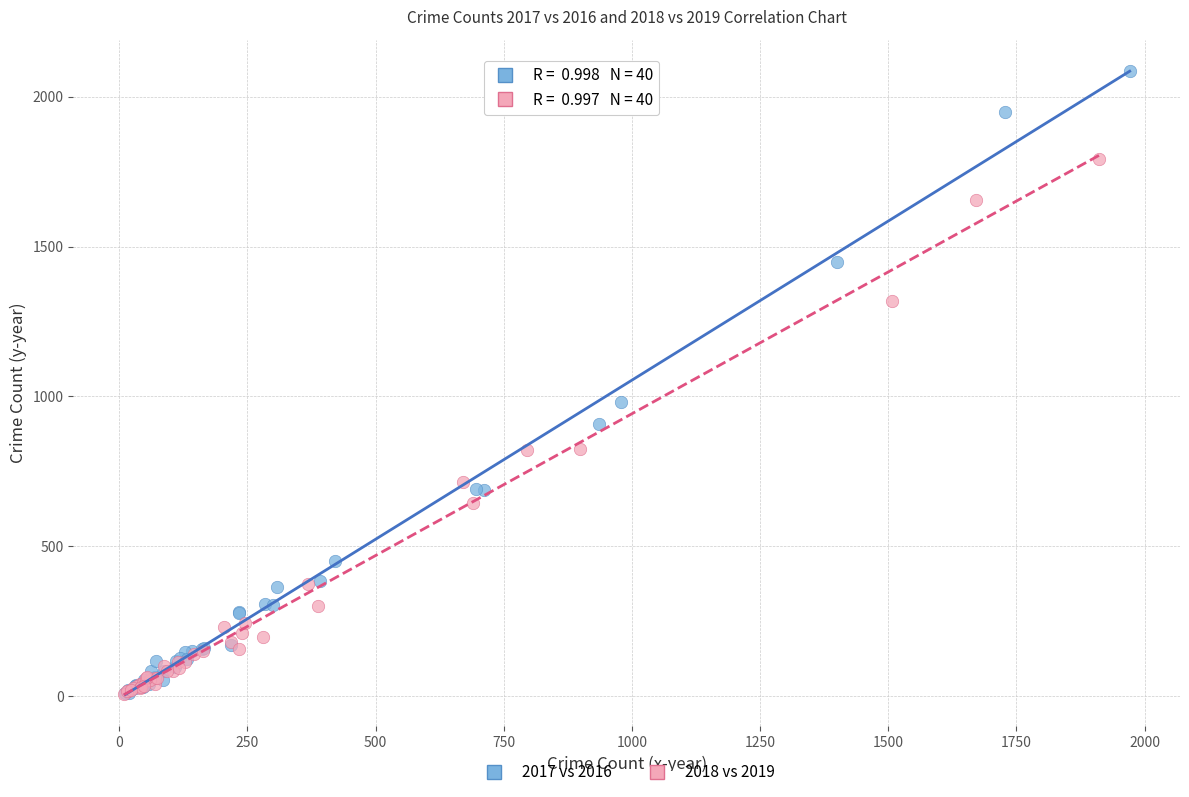

Which series has the widest spread of Y values?

2017 vs 2016